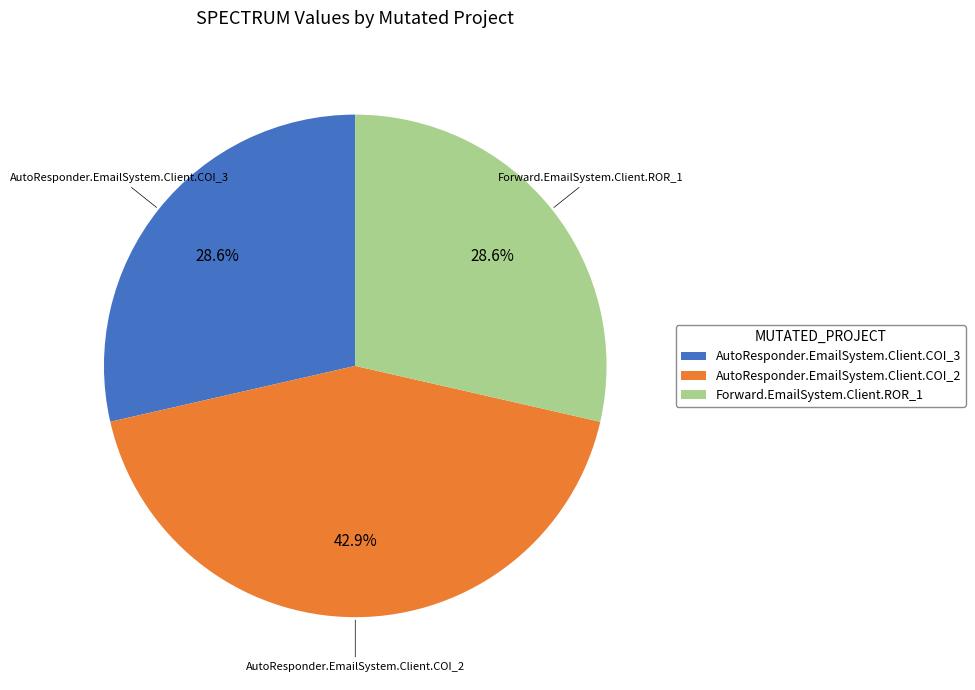

Does Forward.EmailSystem.Client.ROR_1 account for over 50% of the chart?

No